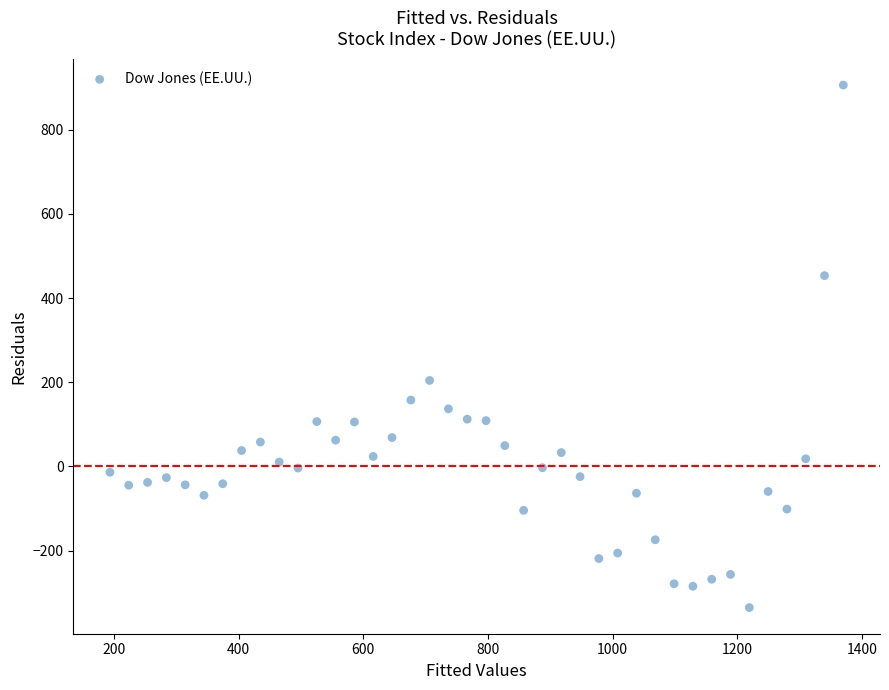

What Y value in the scatter plot is closest to 285?

204.3